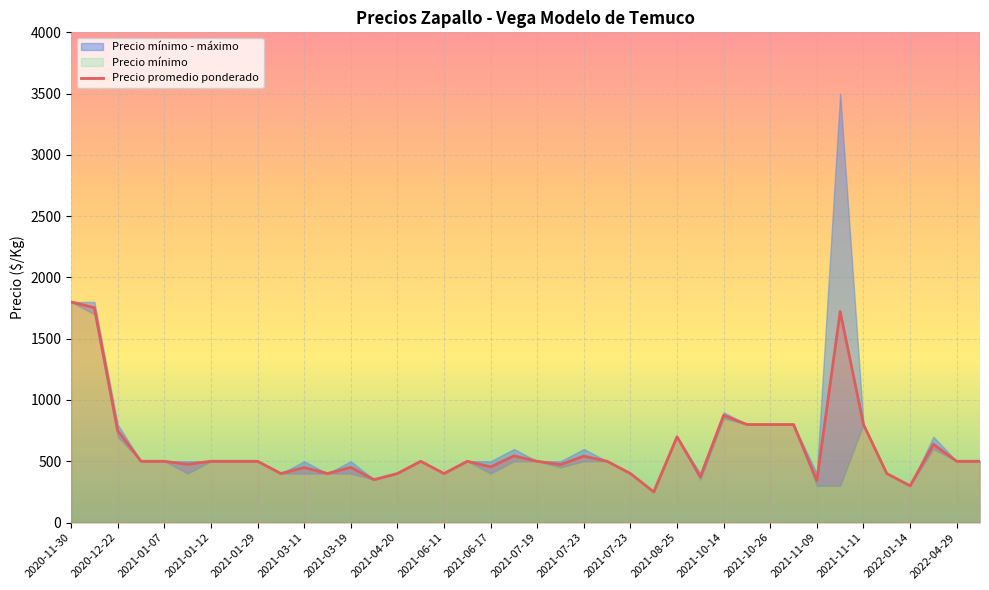

What is the sum of the values at 2021-10-26 and 2021-03-11?

1249